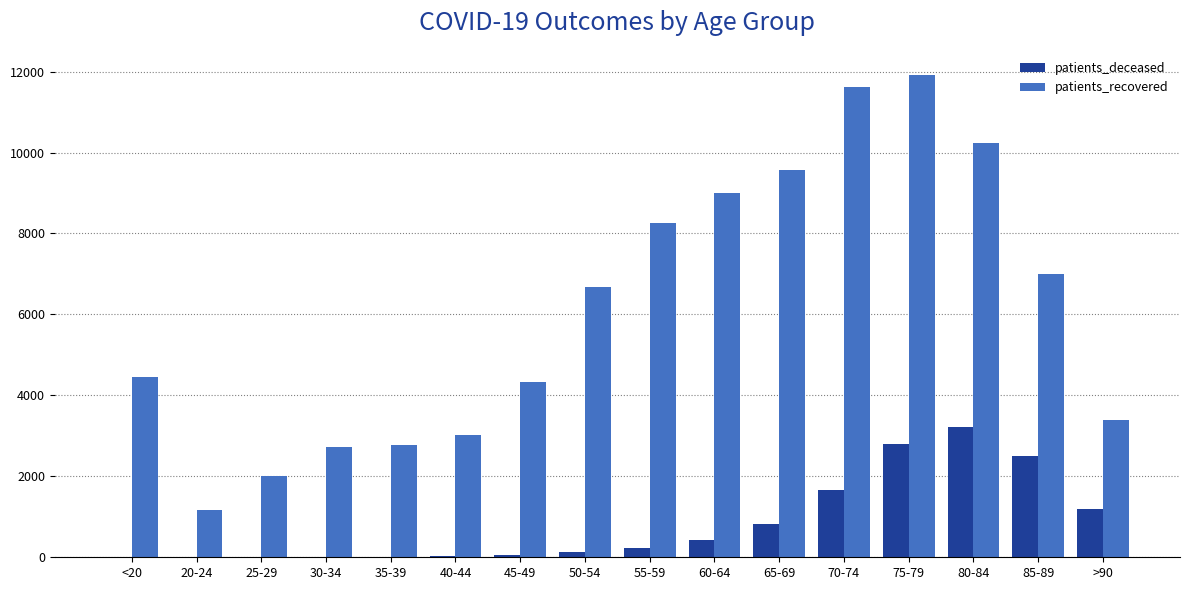

How many groups of bars are there?

16